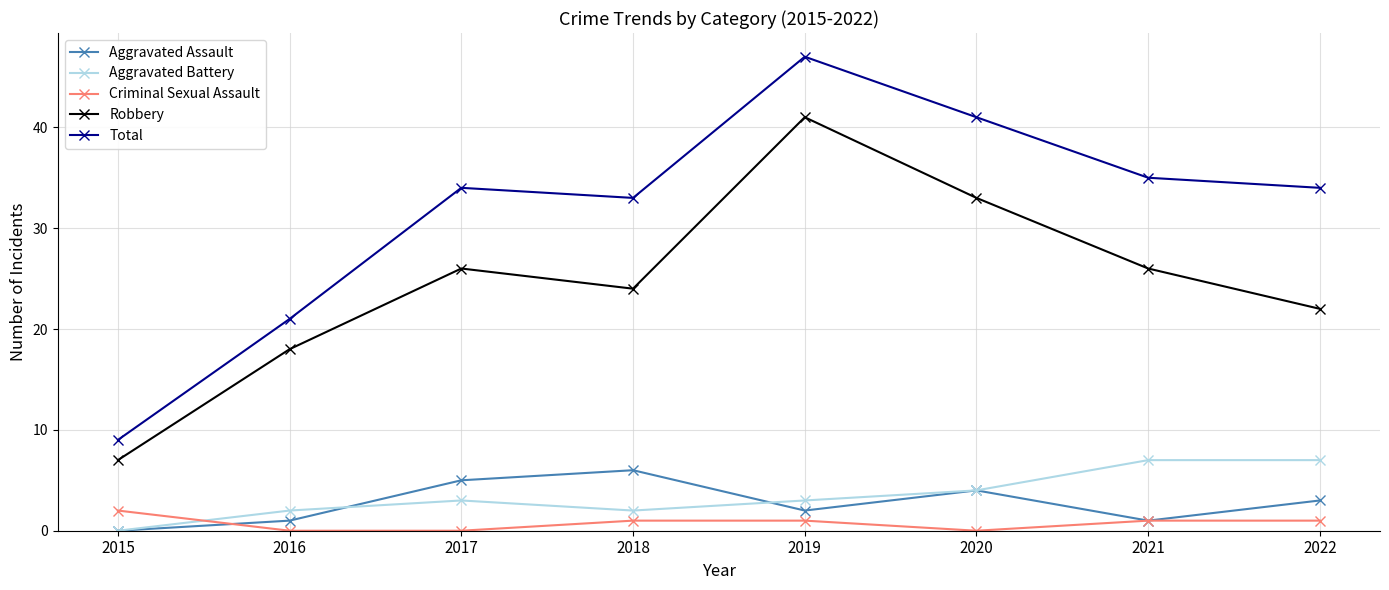

What is the maximum value for Robbery?

41